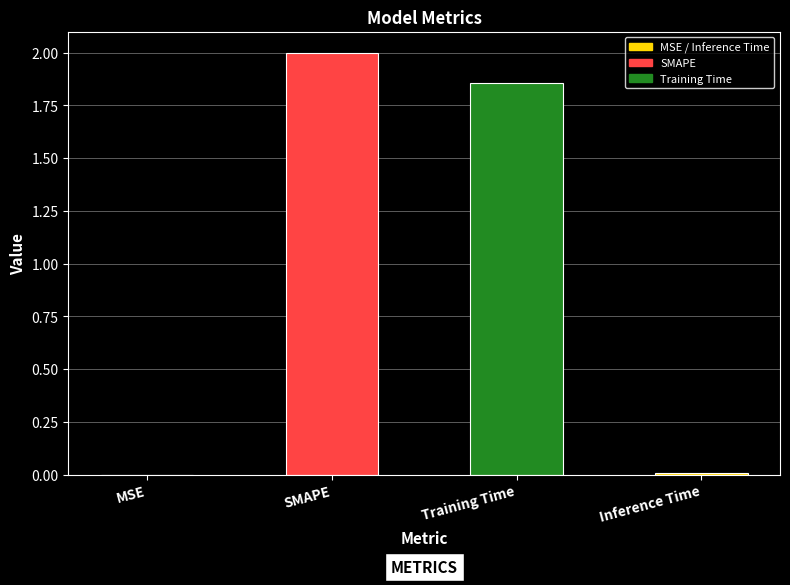

Where is the data nearest to the value 1?

Training Time